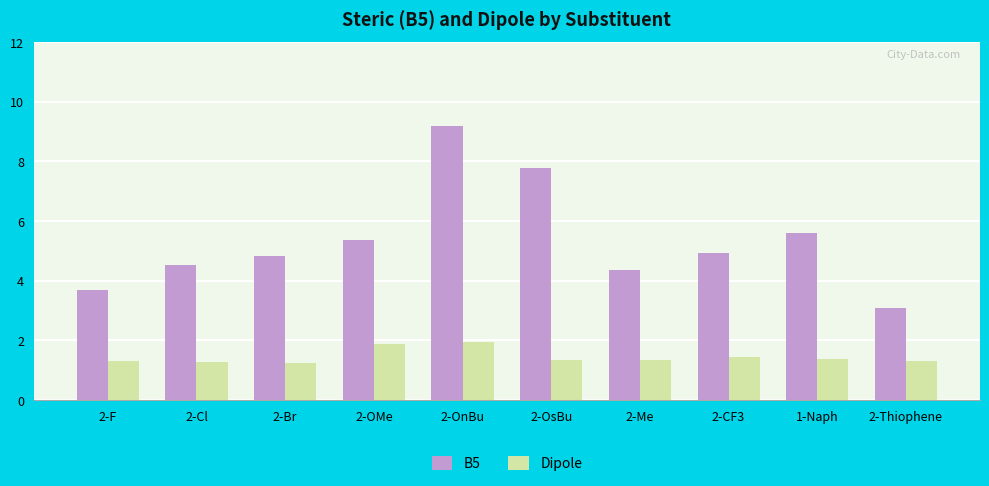

Is it true that B5 equals 5.6 at 1-Naph?

True